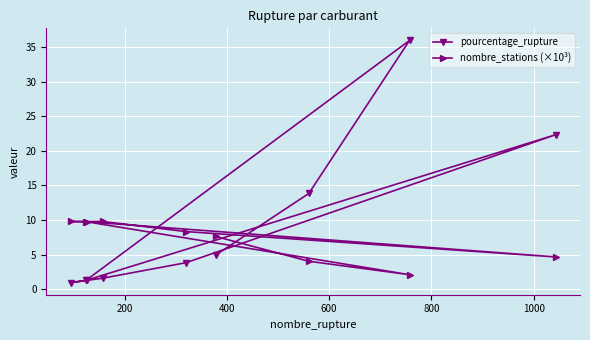

What are all the series names shown in the legend?

pourcentage_rupture, nombre_stations (×10³)